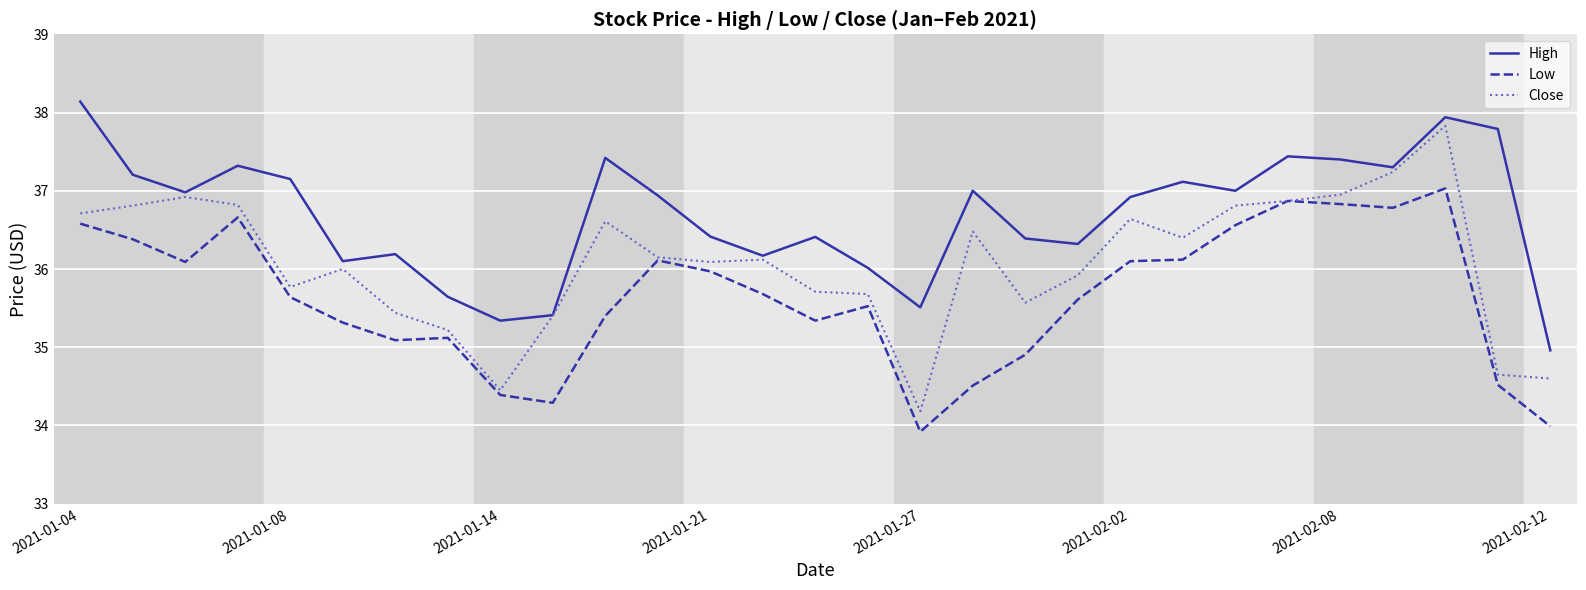

Which series has the largest total across all categories?

High